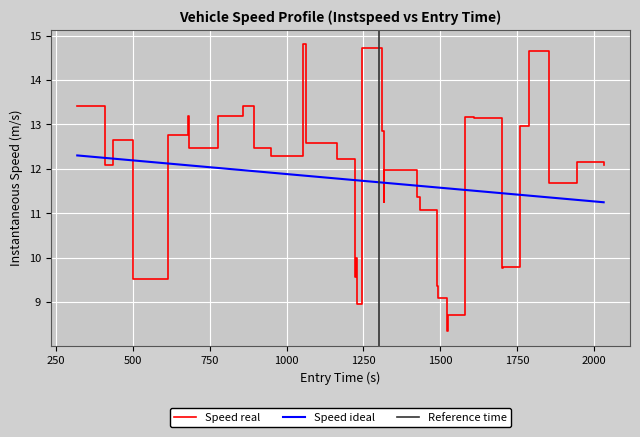

How many times do Speed ideal and Speed real cross each other?

12